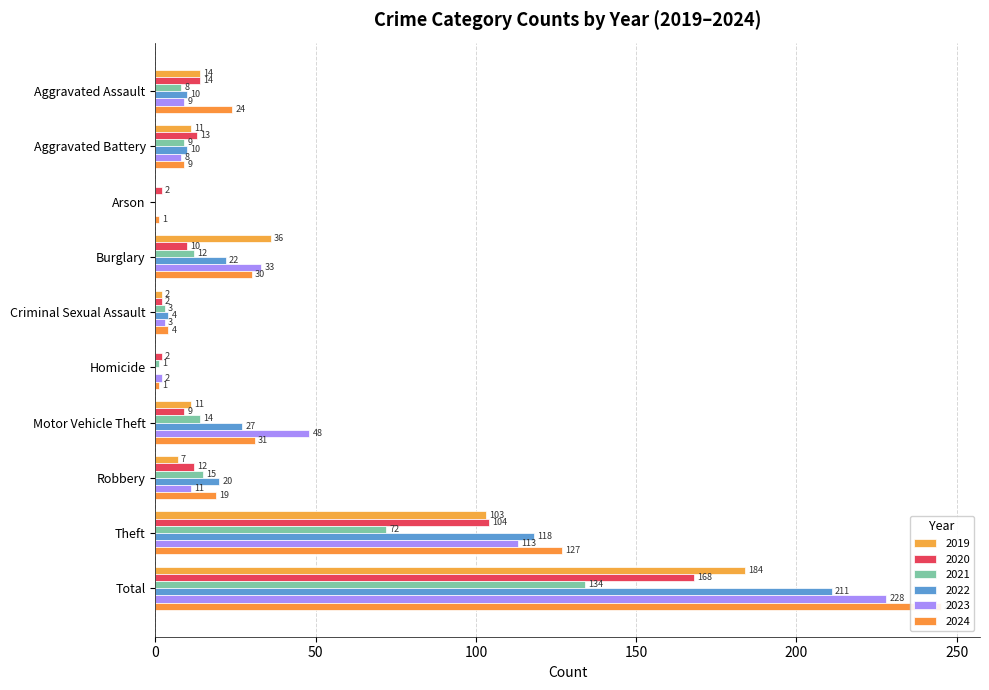

At Arson, list the series in order from largest to smallest.

2020, 2024, 2019, 2021, 2022, 2023